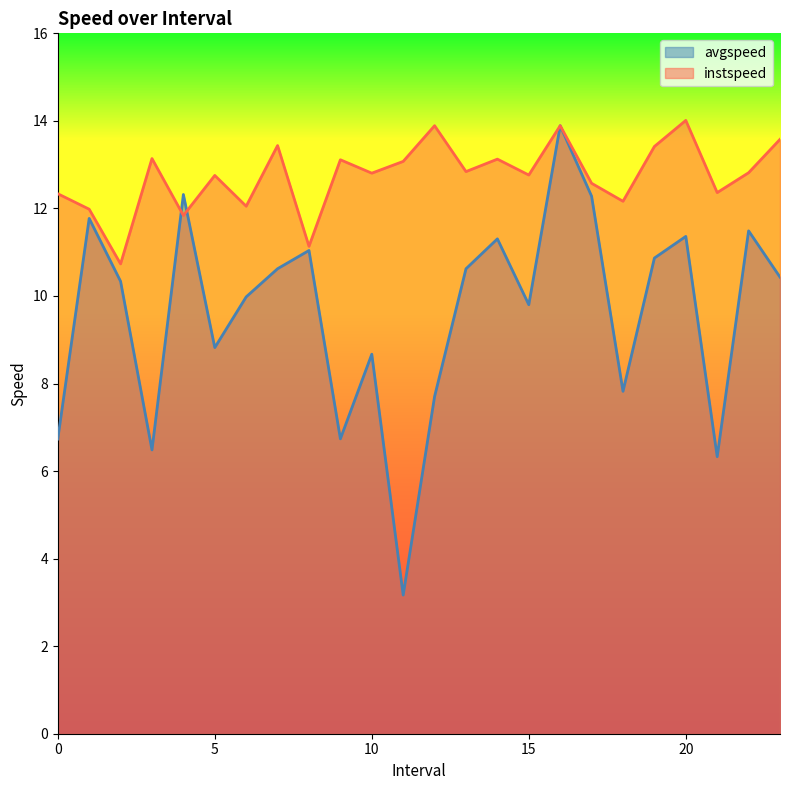

Where is instspeed nearest to the value 12?

1